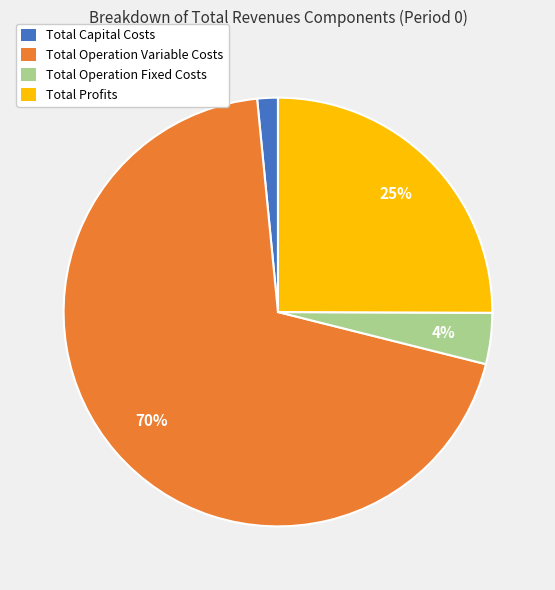

Combined, do Total Capital Costs and Total Operation Variable Costs account for over 50%?

Yes